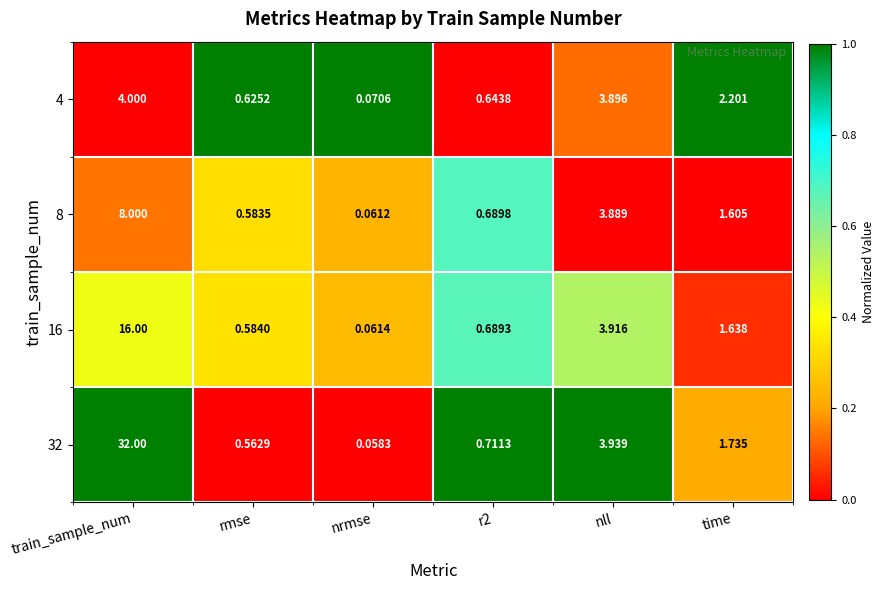

What is the spread (max minus min) of values at nrmse?

0.0